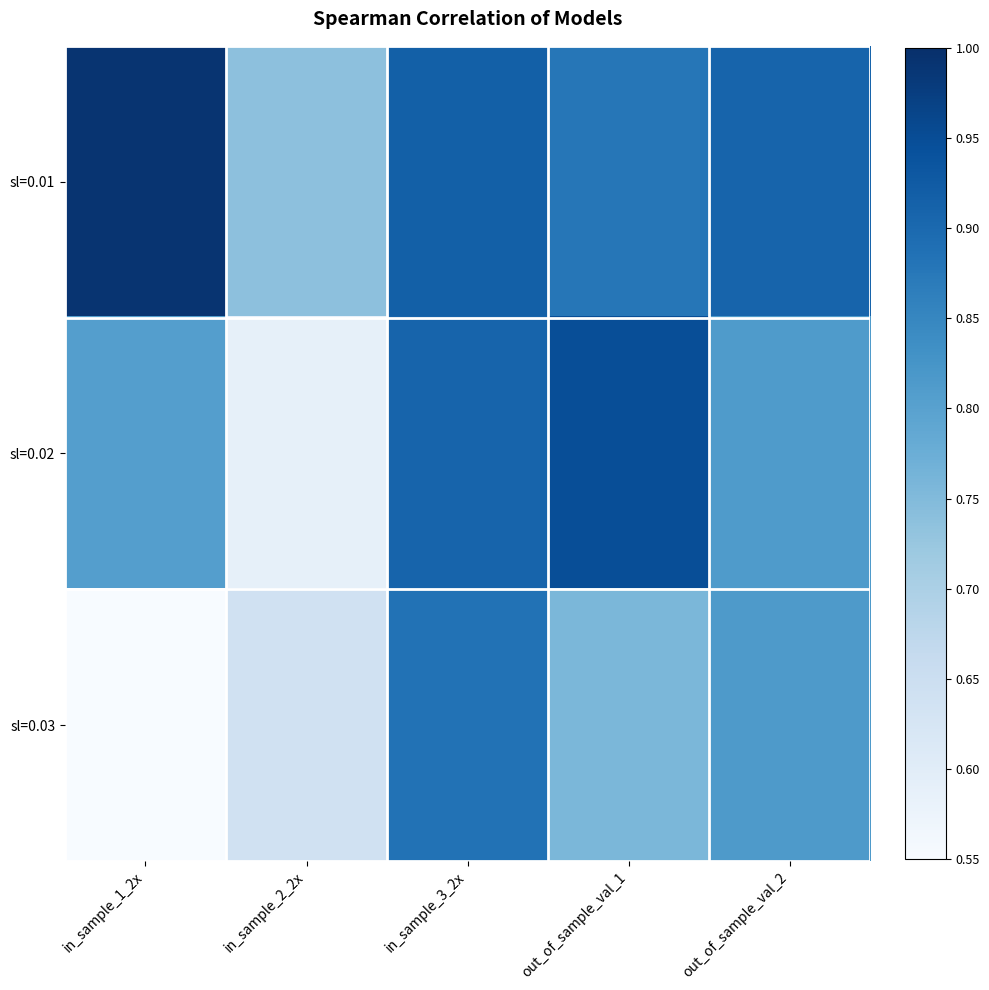

Which series changed the most between in_sample_3_2x and out_of_sample_val_1?

sl=0.03